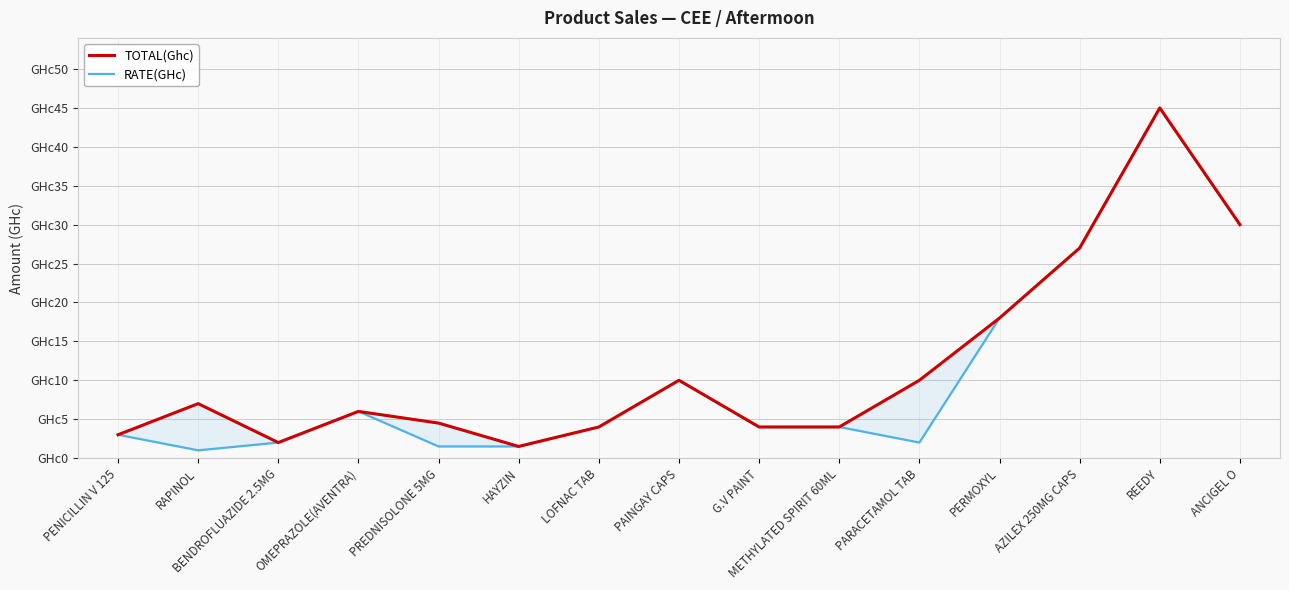

Does the chart have visible grid lines?

Yes